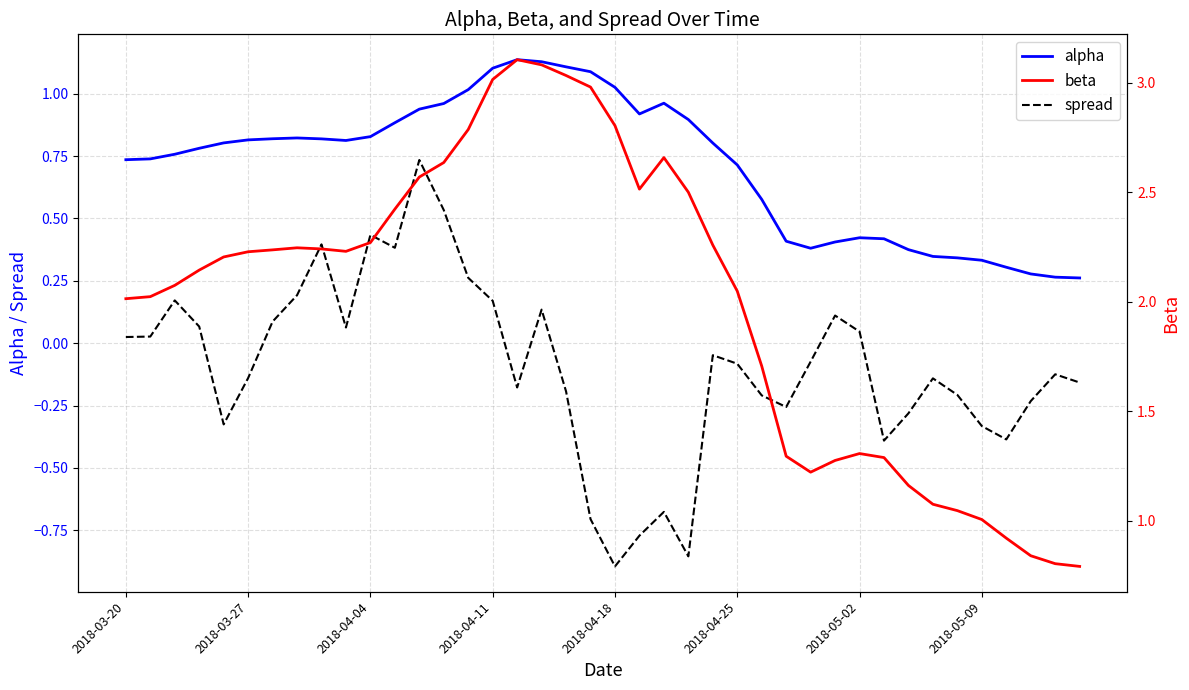

Count the number of data series in this chart.

3